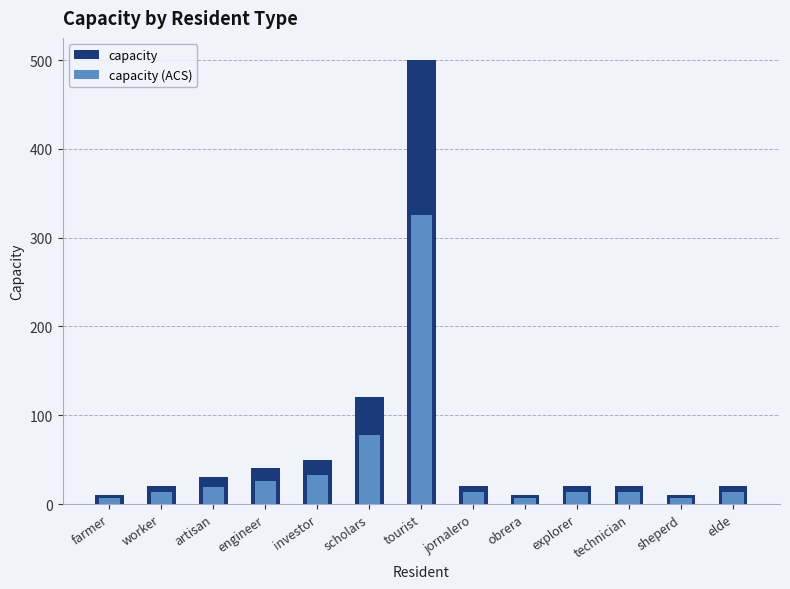

List the labels in order of capacity value, largest first.

tourist, scholars, investor, engineer, artisan, worker, jornalero, explorer, technician, elde, farmer, obrera, sheperd